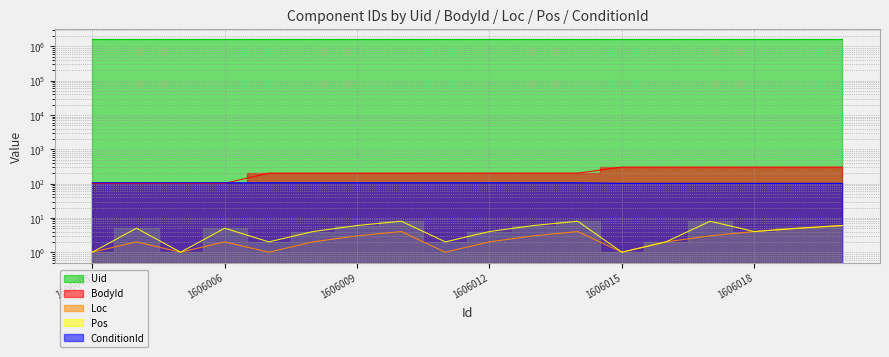

What is the spread (max minus min) of values at 1606016?

1606014